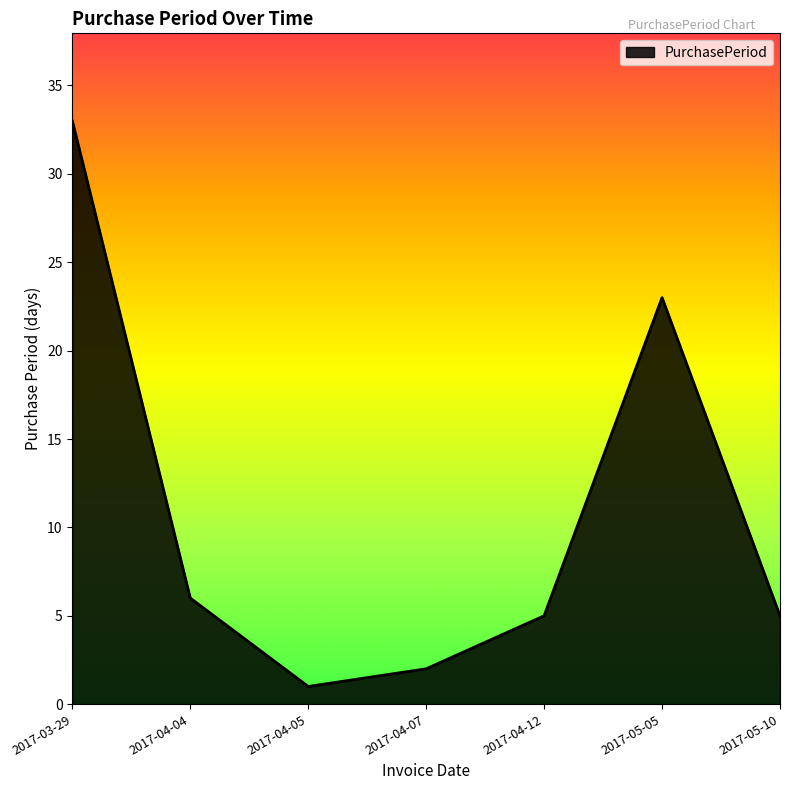

What is the ratio of the value at 2017-04-12 to the value at 2017-05-10?

1.0